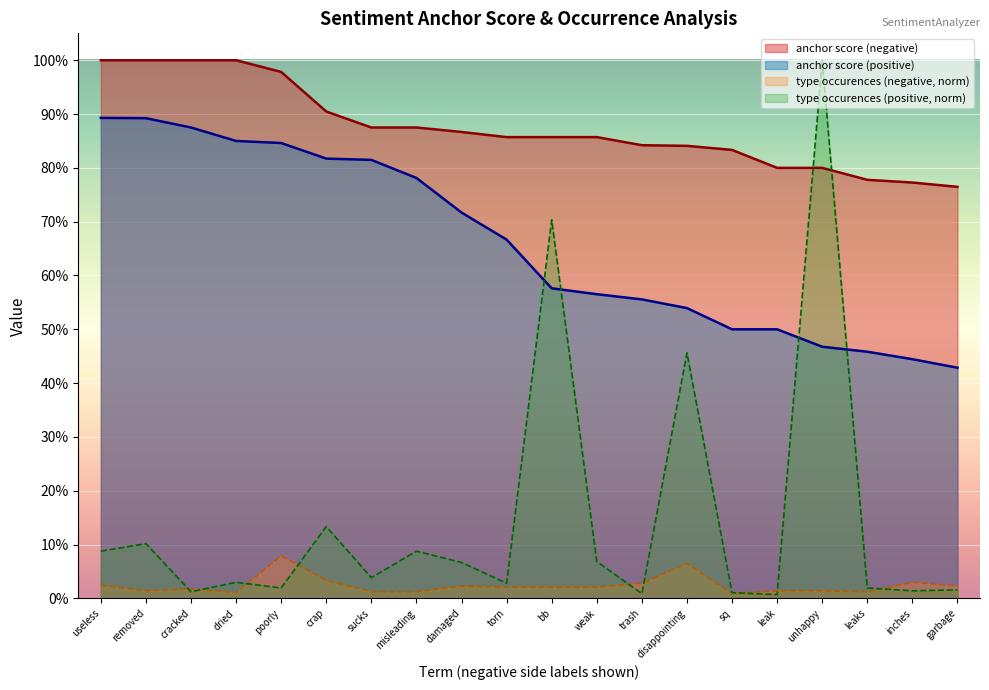

Reading left to right, list all the values displayed in this chart.

anchor score (negative): 1.0	1.0	1.0	1.0	1.0	0.9	0.9	0.9	0.9	0.9	0.9	0.9	0.8	0.8	0.8	0.8	0.8	0.8	0.8	0.8
anchor score (positive): 0.9	0.9	0.9	0.8	0.8	0.8	0.8	0.8	0.7	0.7	0.6	0.6	0.6	0.5	0.5	0.5	0.5	0.5	0.4	0.4
type occurences (negative): 0.0	0.0	0.0	0.0	0.1	0.0	0.0	0.0	0.0	0.0	0.0	0.0	0.0	0.1	0.0	0.0	0.0	0.0	0.0	0.0
type occurences (positive): 0.1	0.1	0.0	0.0	0.0	0.1	0.0	0.1	0.1	0.0	0.7	0.1	0.0	0.5	0.0	0.0	1.0	0.0	0.0	0.0